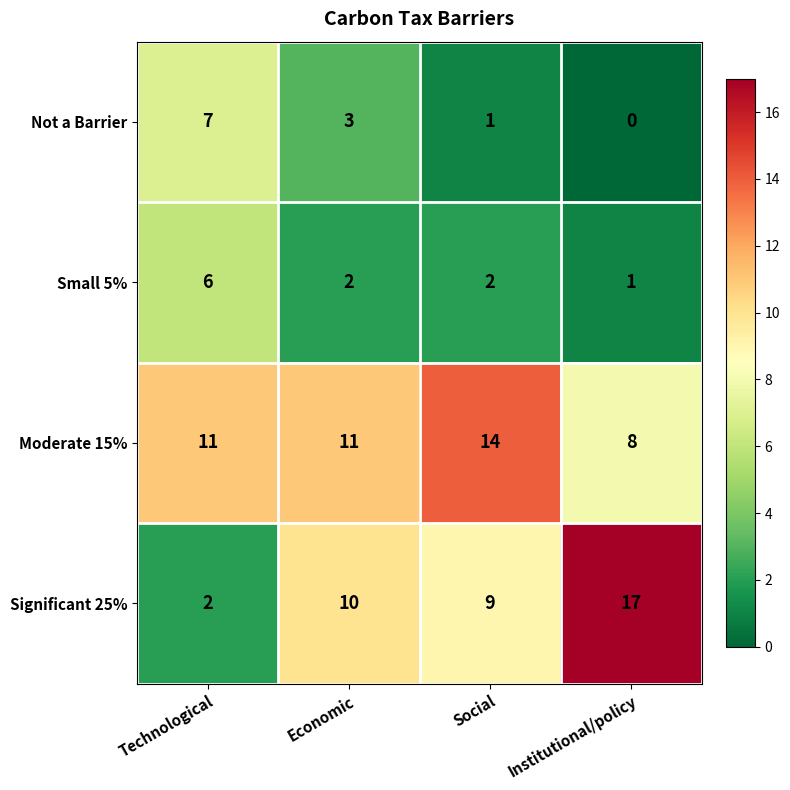

Count the number of categories in the chart.

4